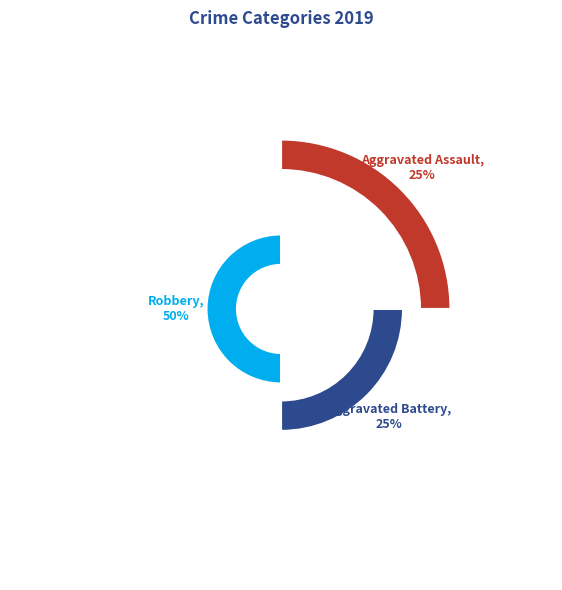

Rank the categories by value from highest to lowest.

Robbery, Aggravated Assault, Aggravated Battery